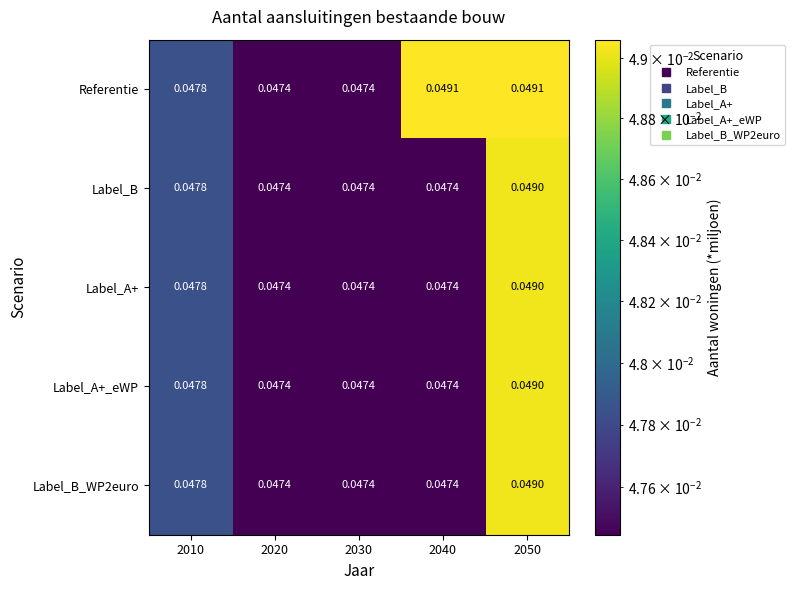

Is the value of Label_A+ at 2050 greater than the value of Label_B at 2030?

Yes